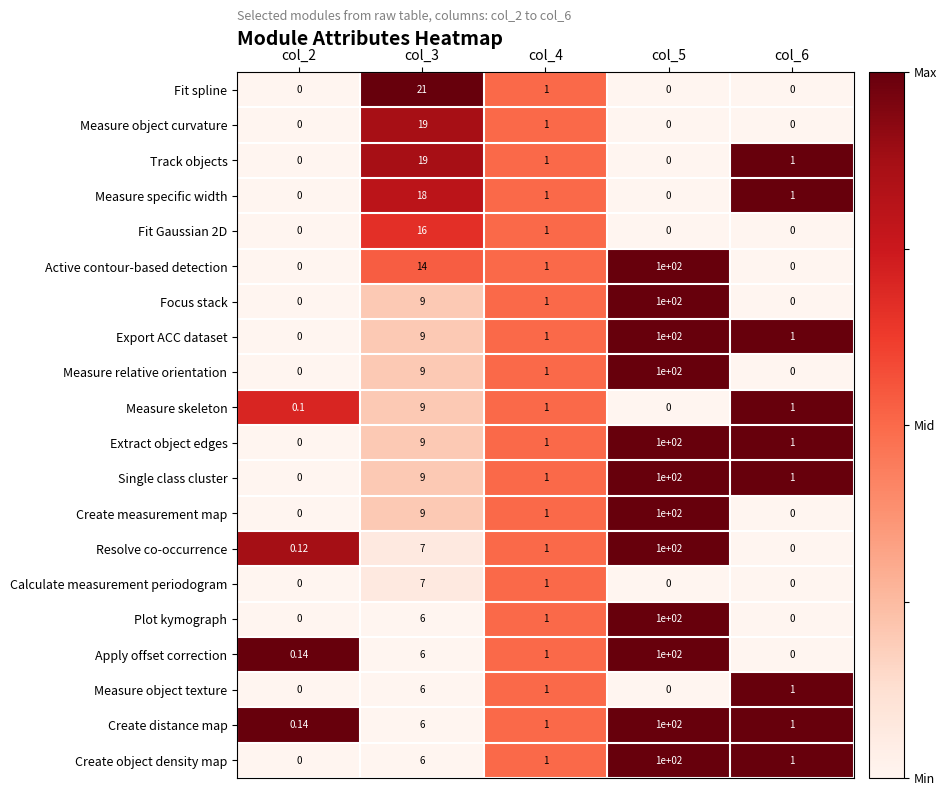

Which series has the largest total across all categories?

Active contour-based detection